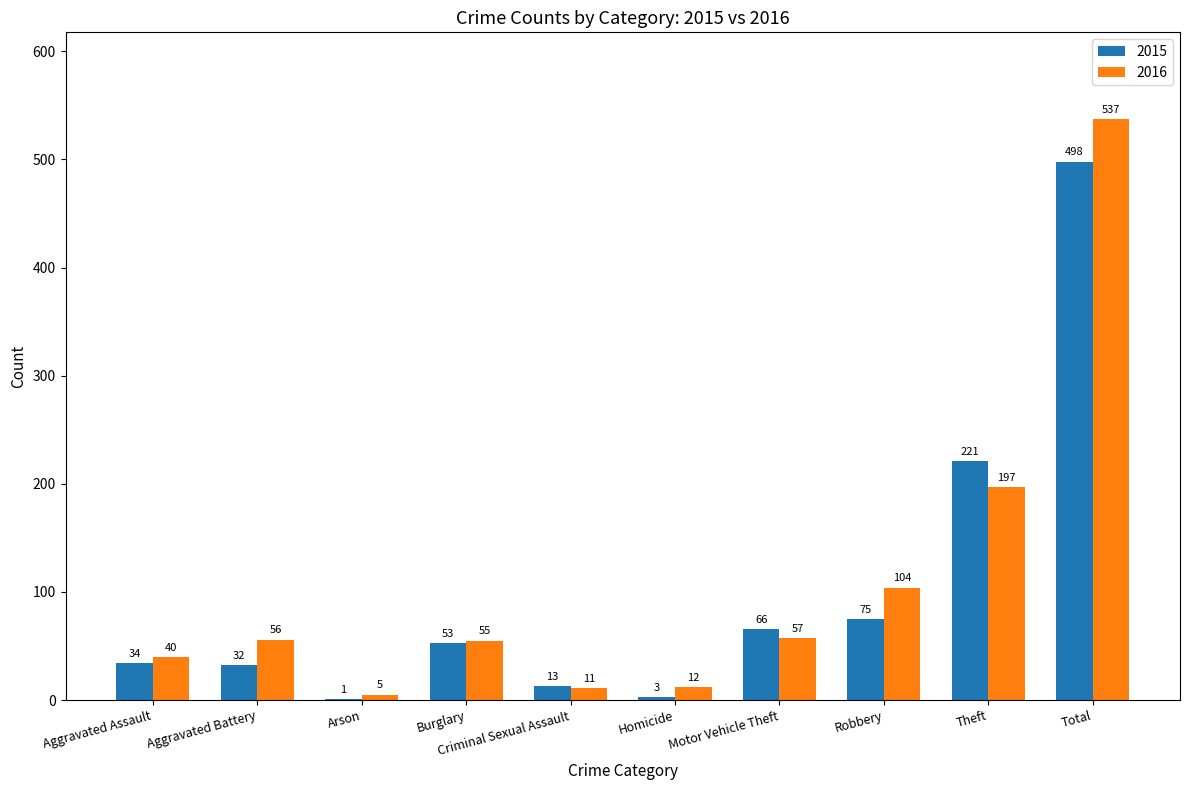

What value does the 2015 series have at Criminal Sexual Assault?

13